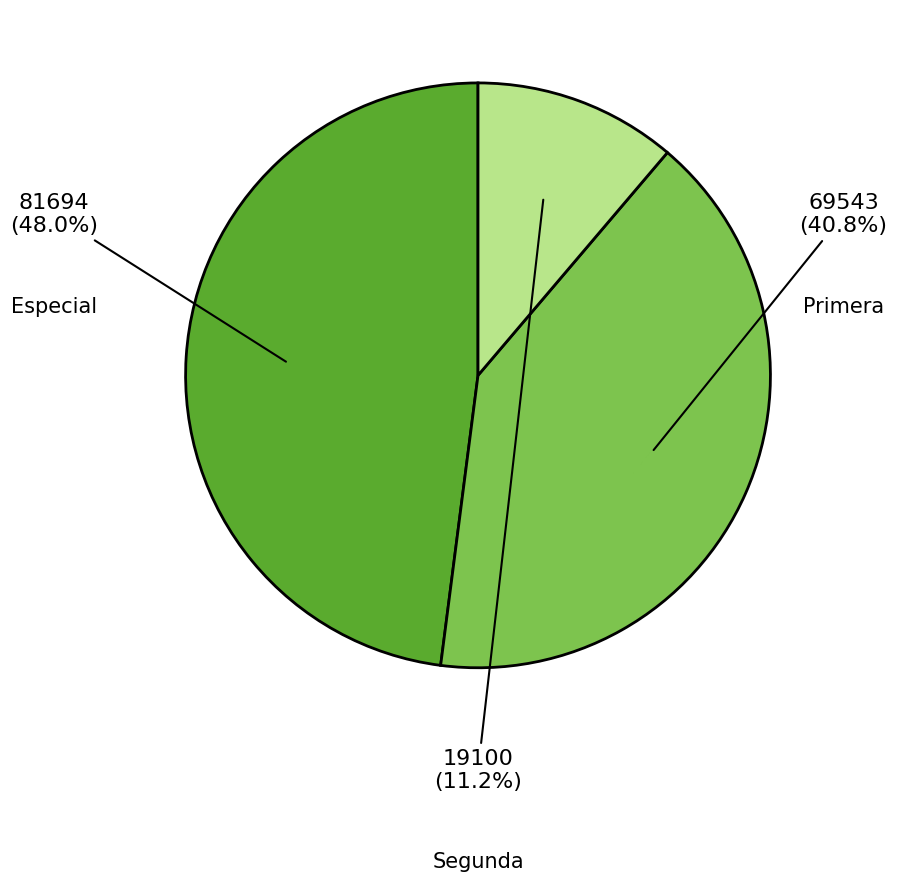

Is there any slice that represents more than half of the pie?

No